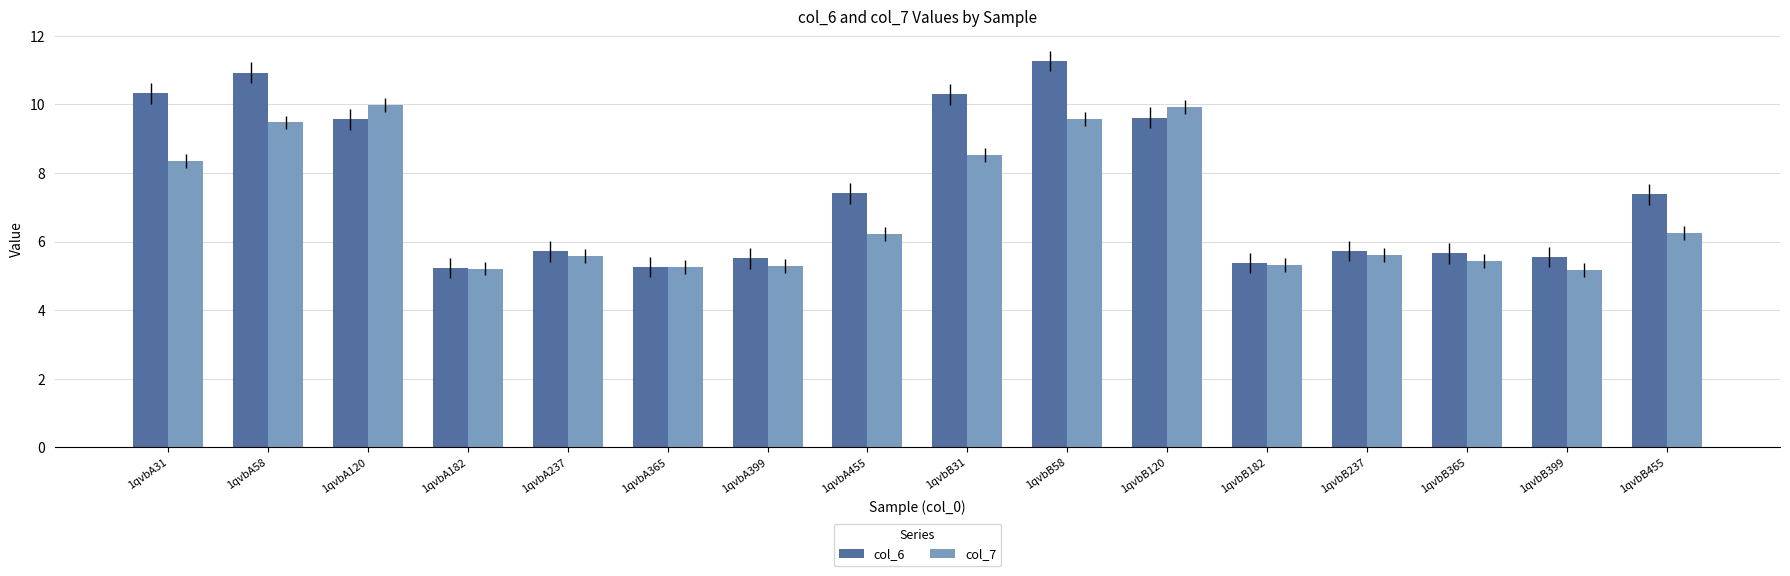

Which series has the largest total across all categories?

col_6